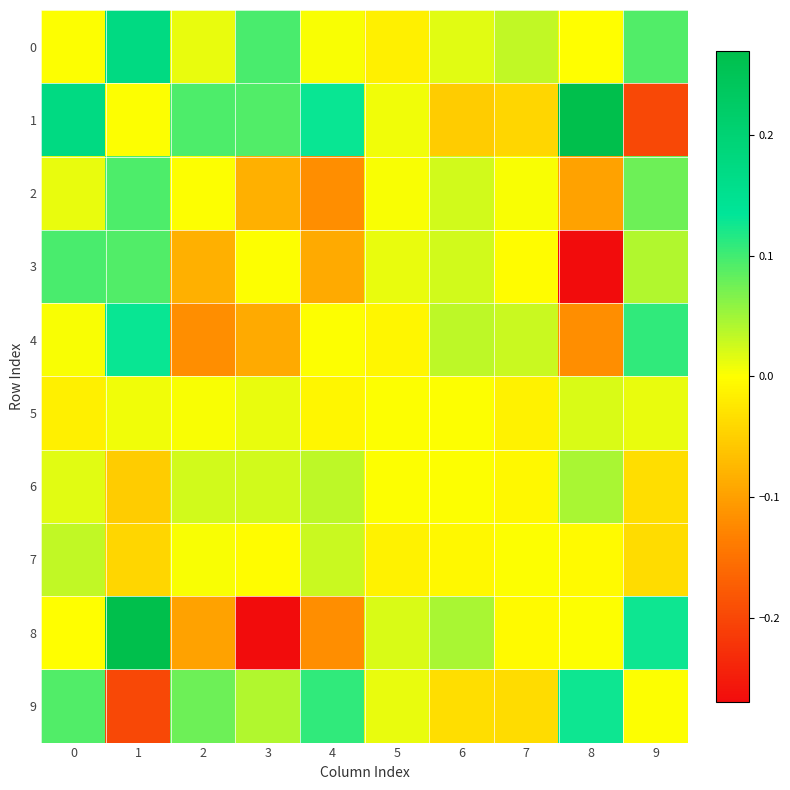

What is the smallest value displayed?

-0.3